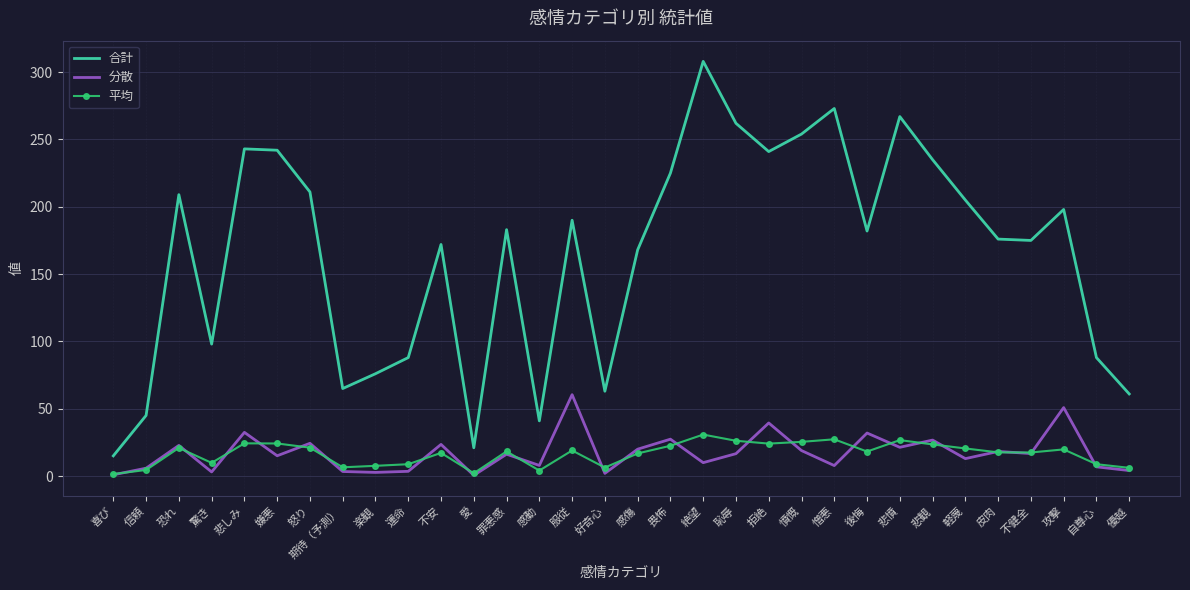

Which series has the widest spread of values?

合計